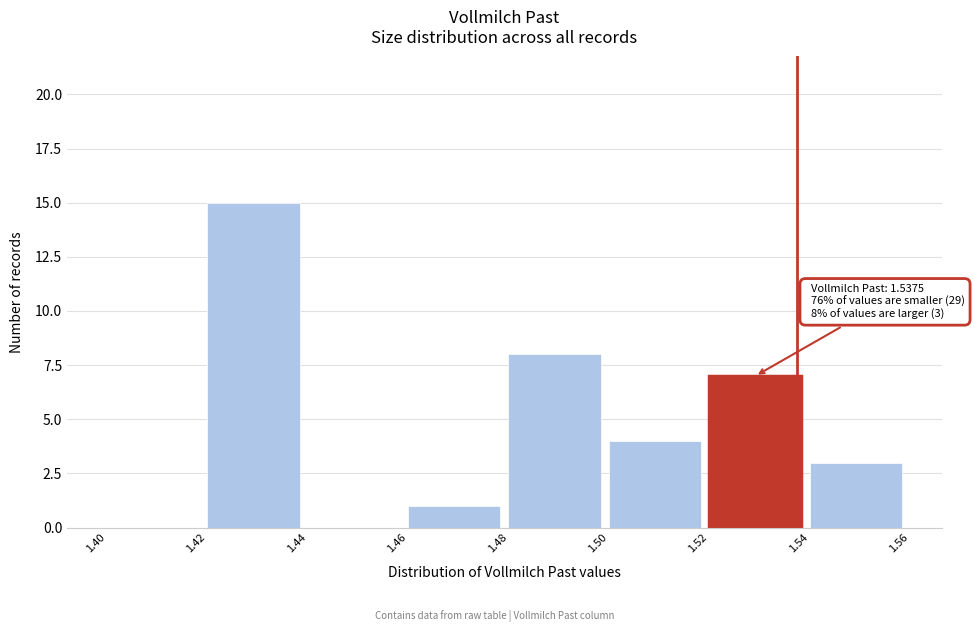

Over which range of the x-axis is the bar tallest?

1.42 to 1.44